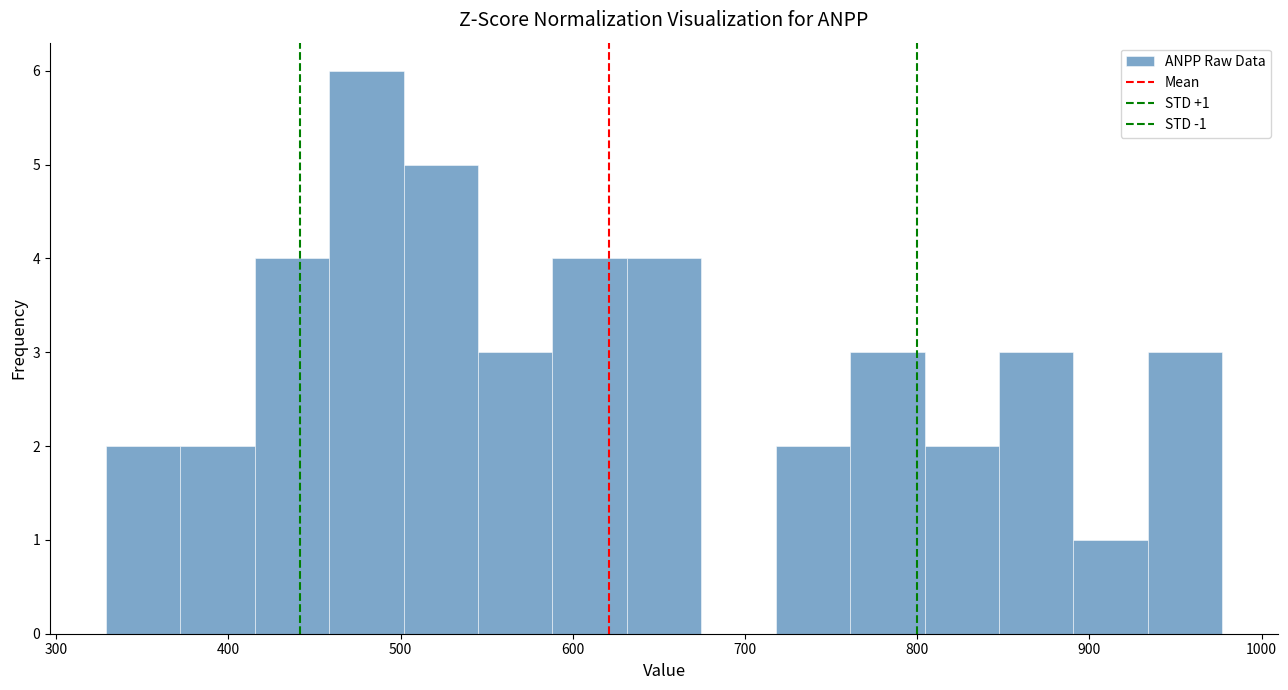

Over which range of the x-axis is the bar tallest?

460 to 500